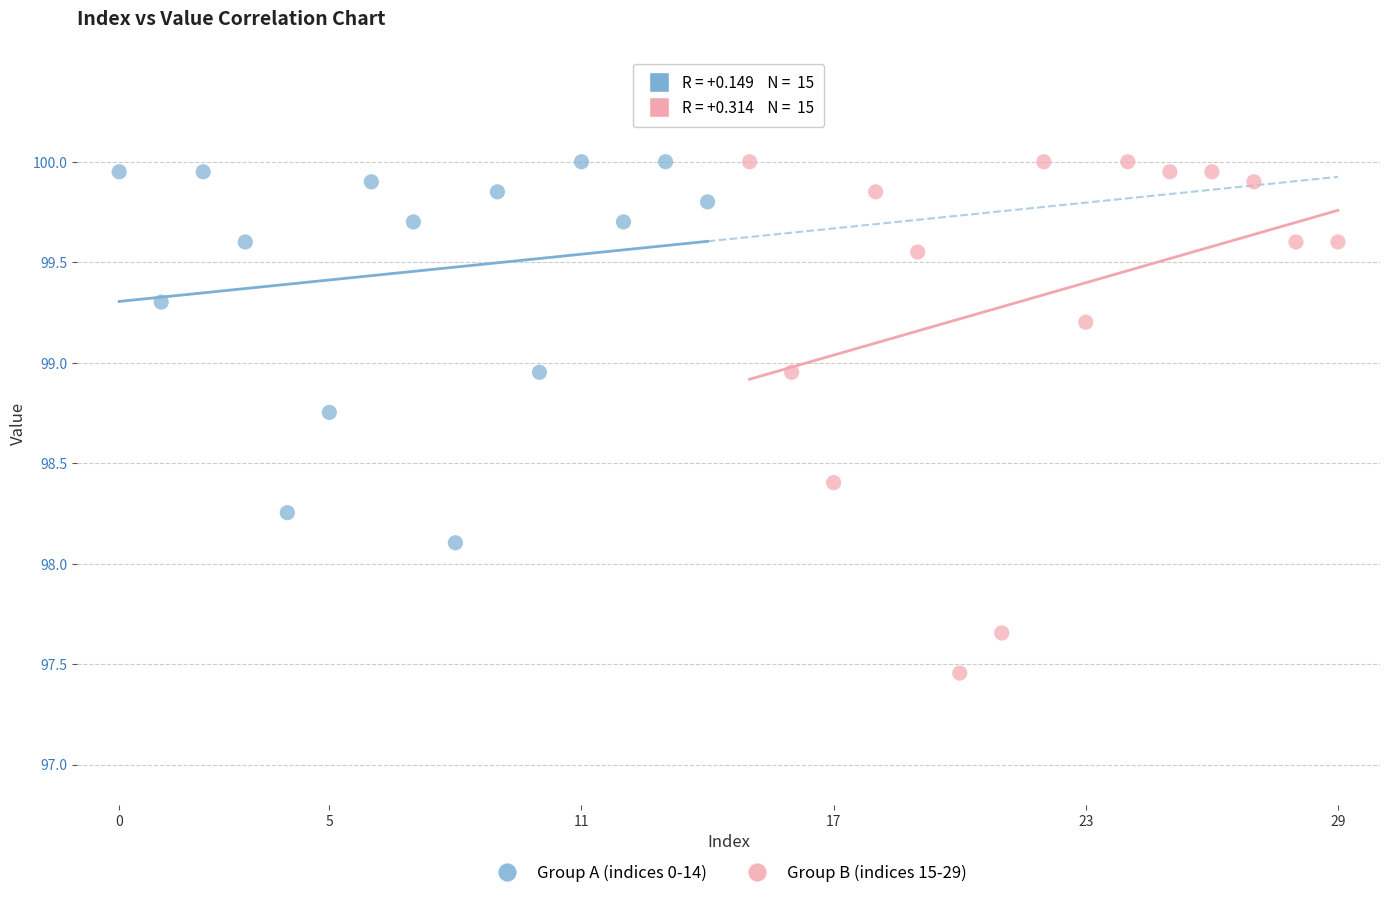

Which series has the widest spread of Y values?

Group B (indices 15-29)